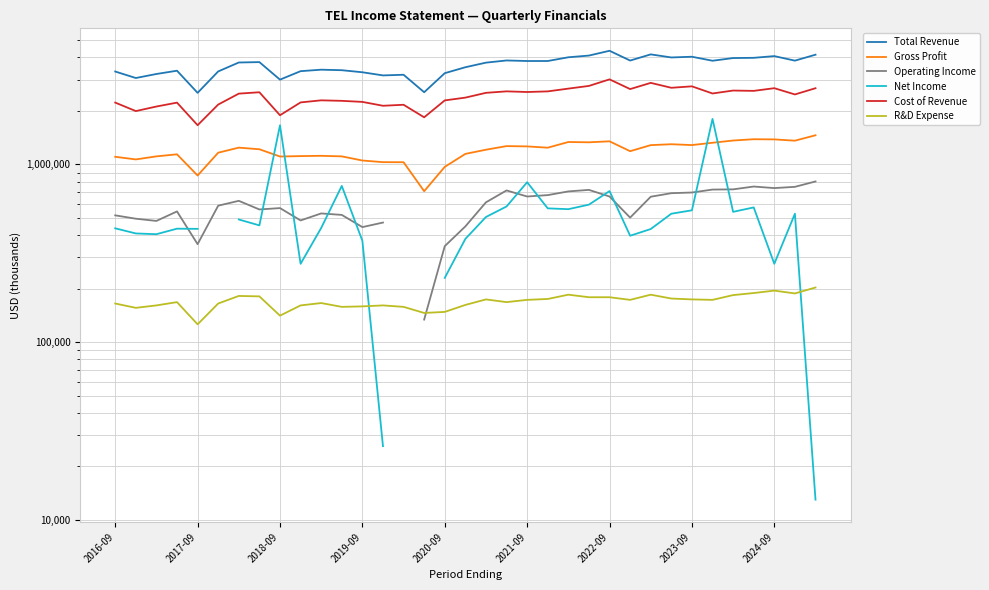

Read the Operating Income value at 11.

520000.0